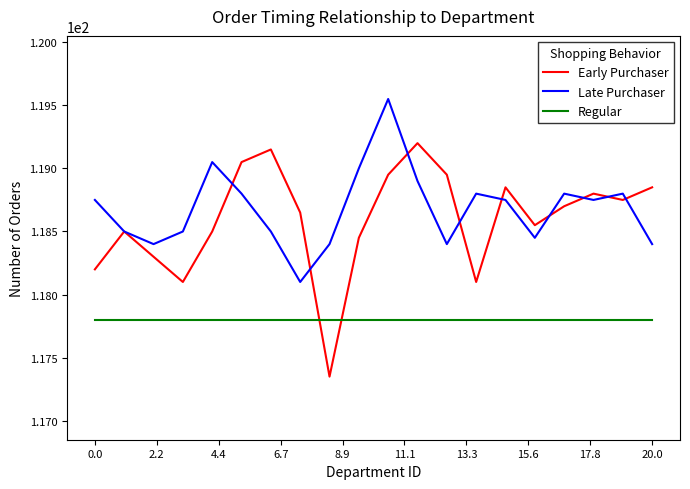

What is the maximum value for Regular?

117.8